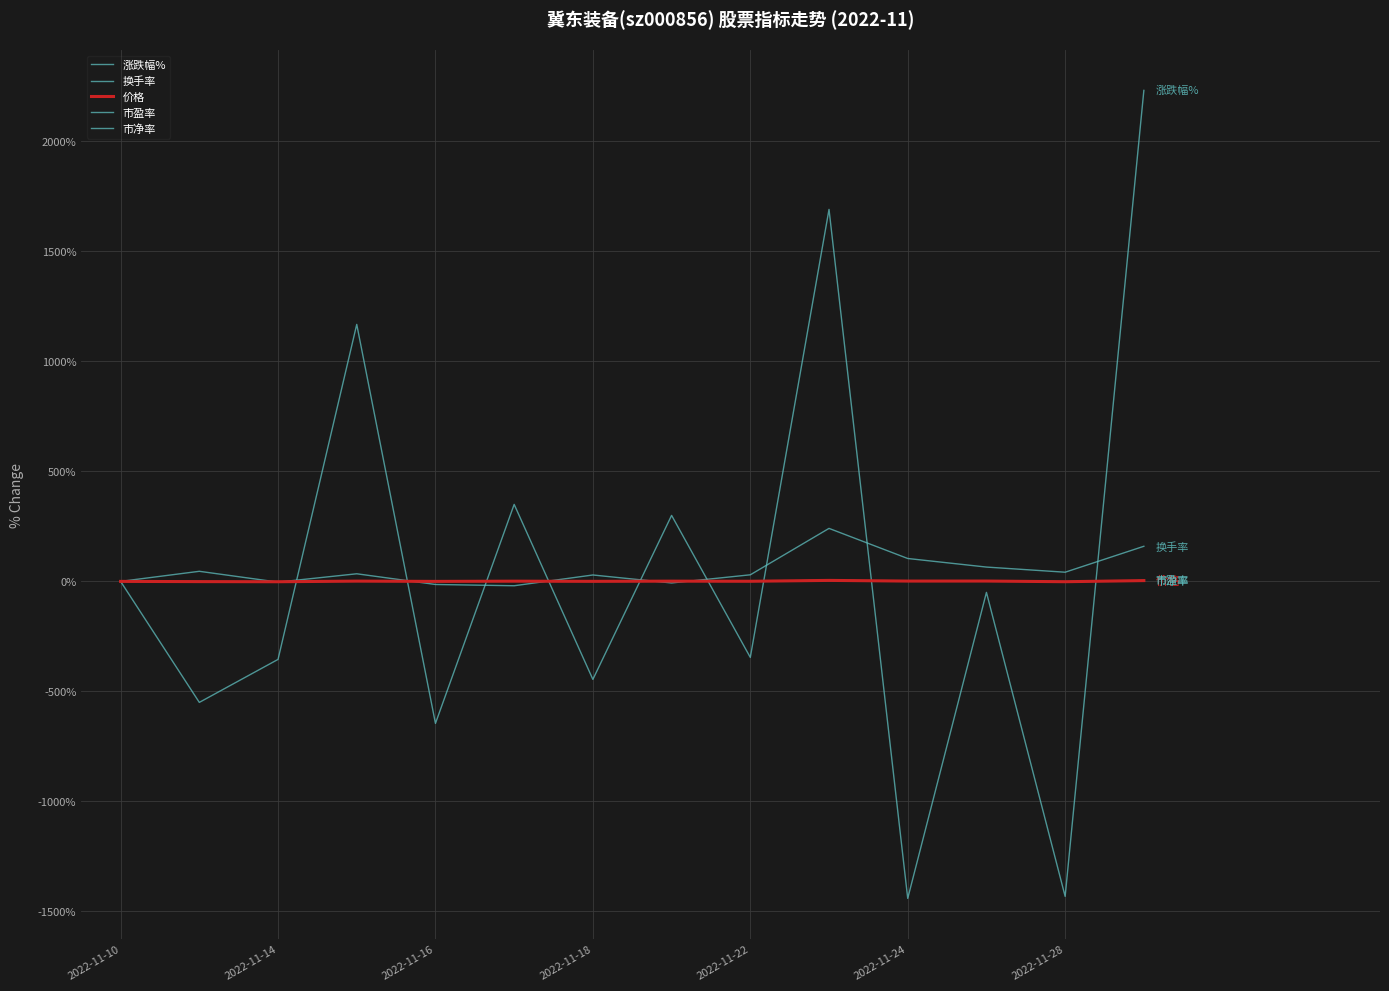

Which series has the largest total across all categories?

换手率